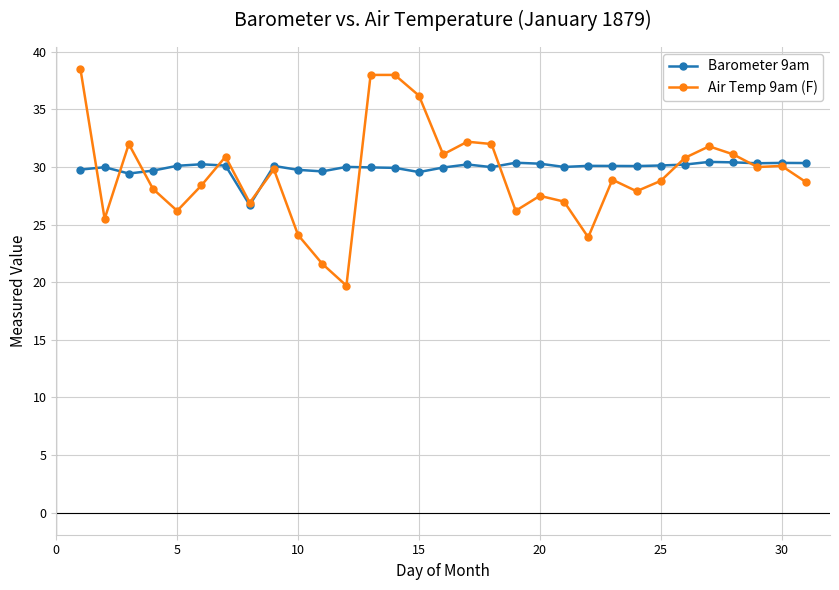

What is the highest value of the Air Temp 9am (F) series?

38.5